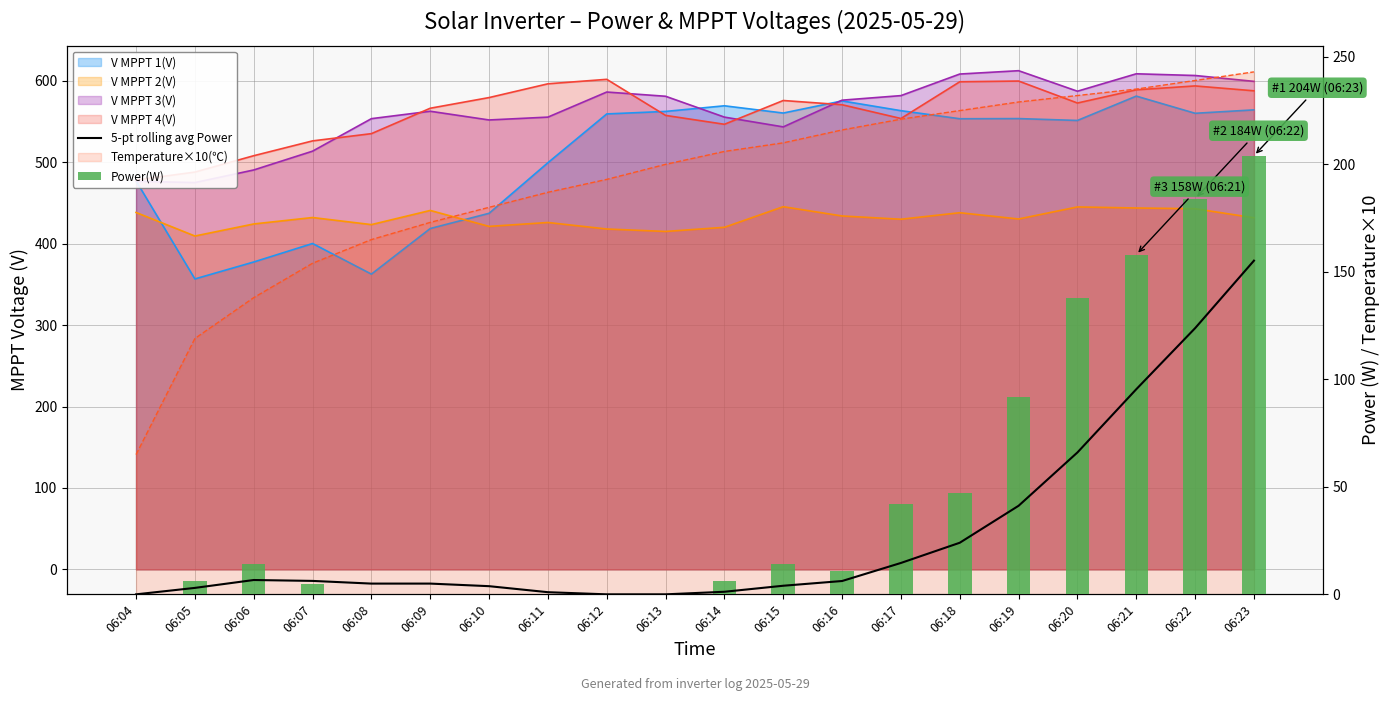

Is it true that Power(W) equals 6.0 at 06:05?

True